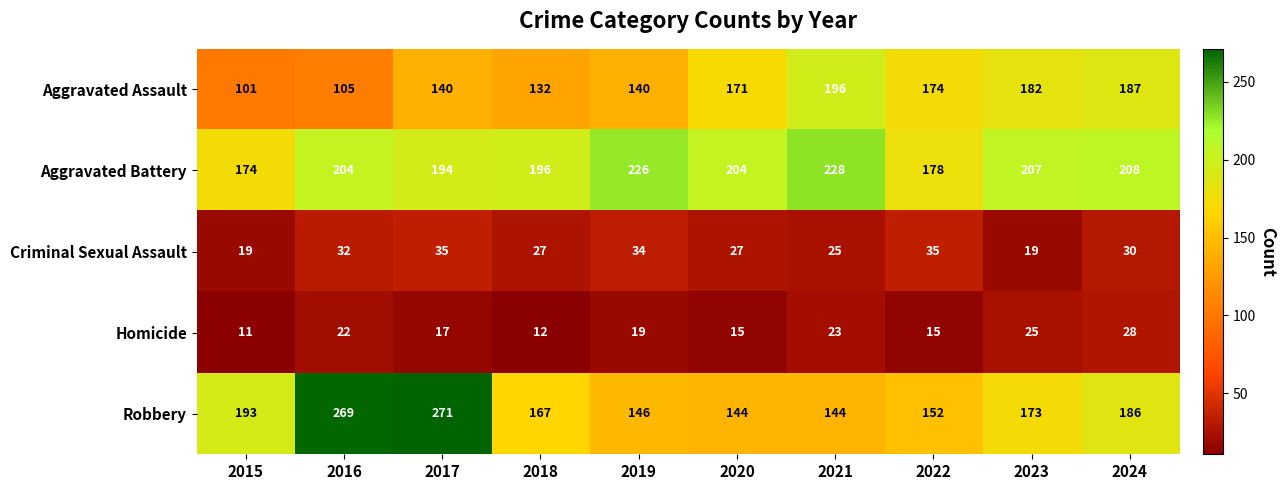

Is it true that Aggravated Battery equals 294 at 2022?

False